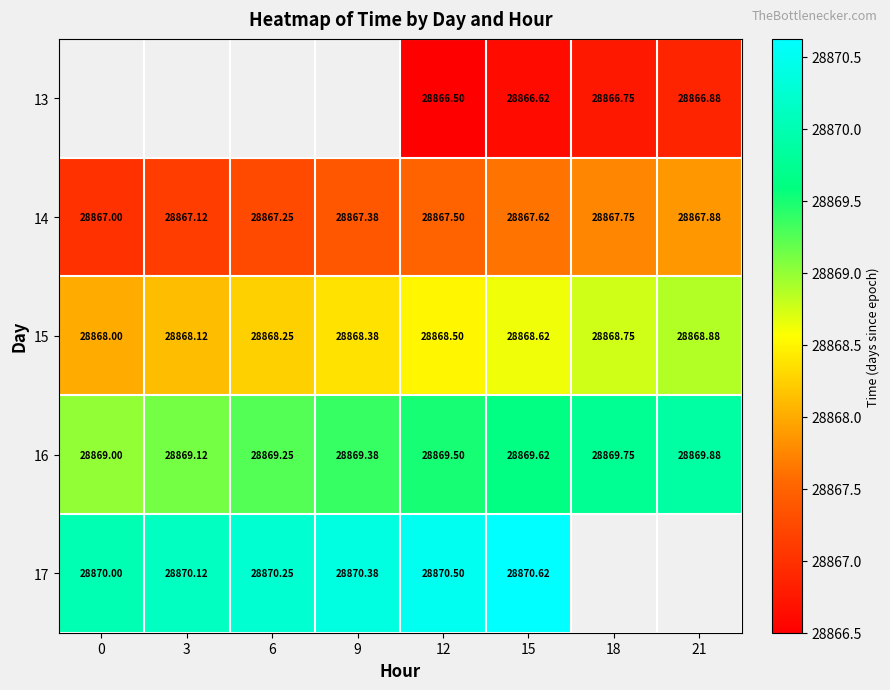

Count the 16 values in the range 28869 to 28870.

8